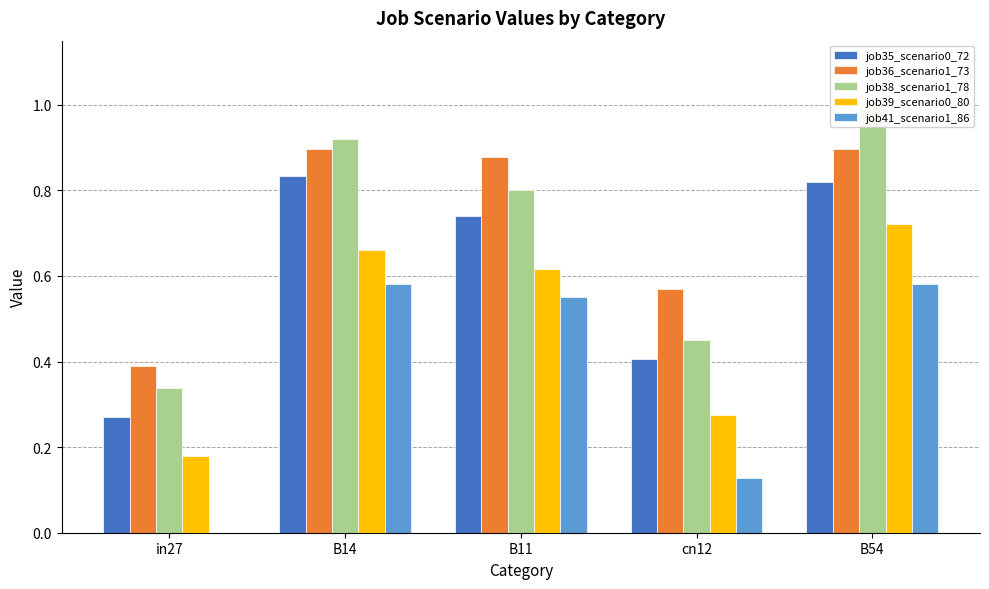

How many groups of bars are there?

5